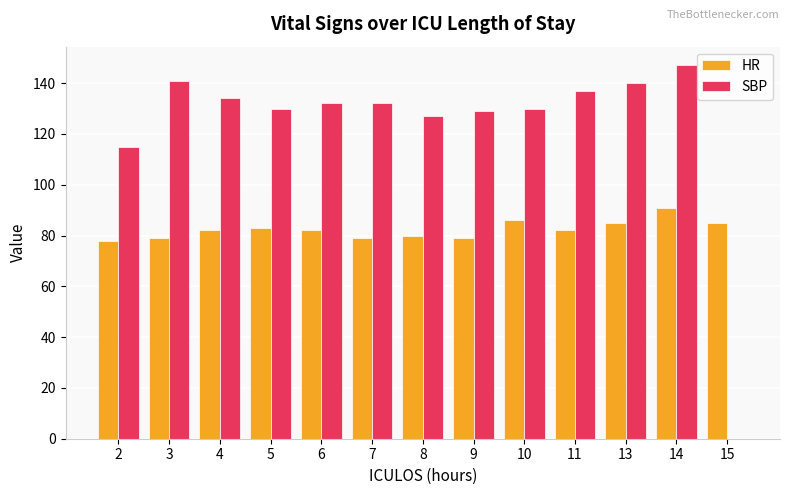

True or false: HR has a value of 79 at 9.

True